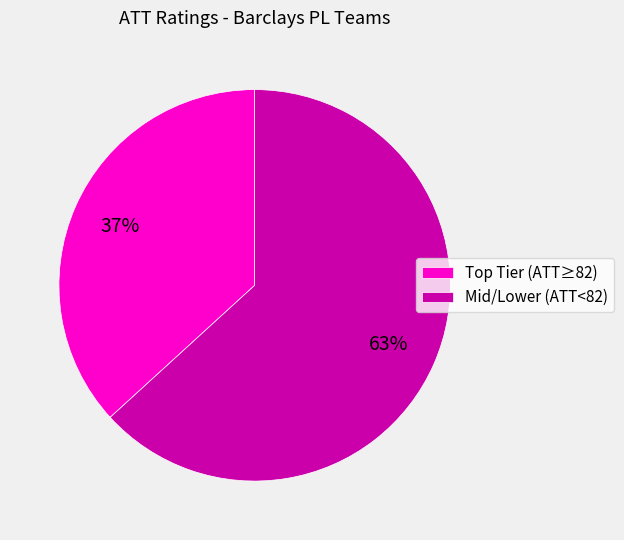

How many segments does this pie chart have?

2